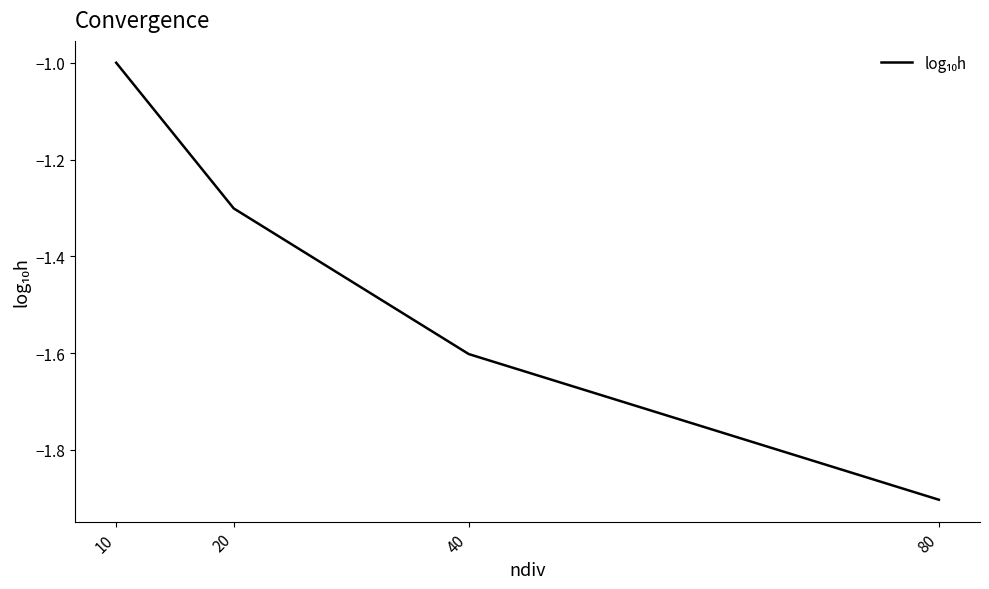

The value at 40 is -2.1. True or false?

False